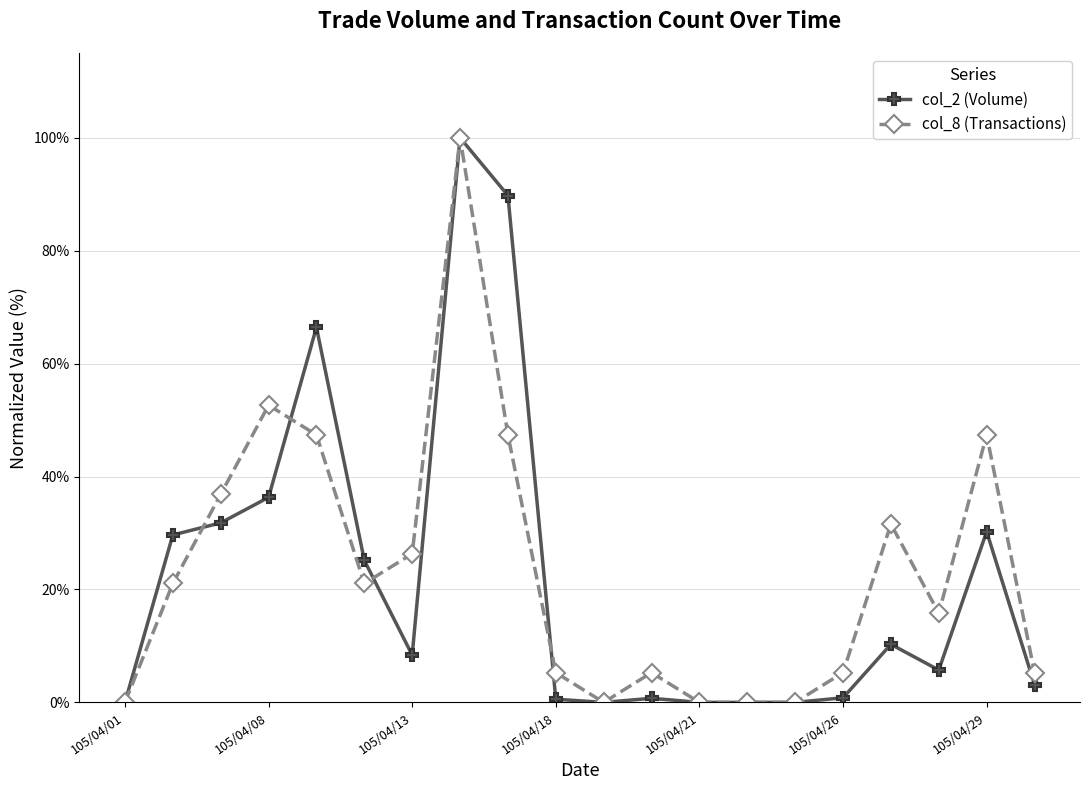

What are all the series names shown in the legend?

col_2 (Volume), col_8 (Transactions)